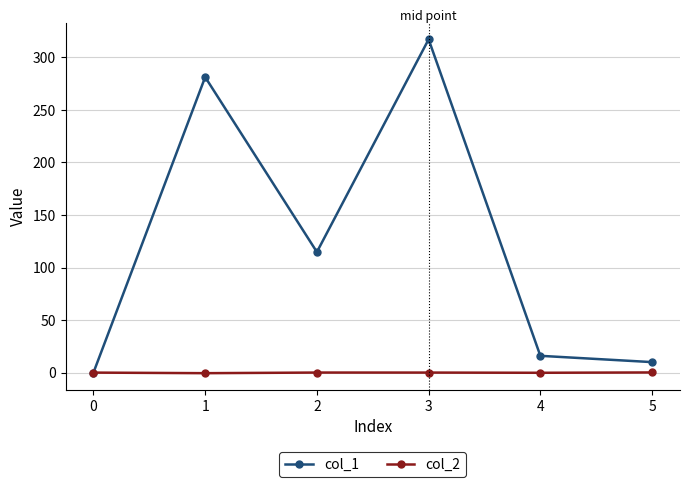

How many data points in col_1 are less than 114?

3